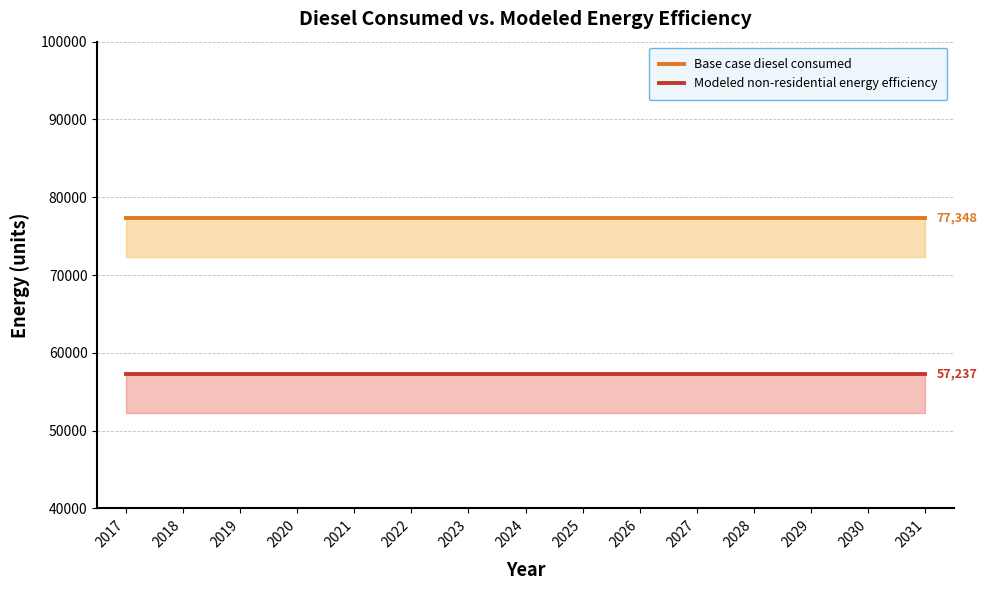

Reading left to right, what are all the values shown in this chart?

Base case diesel consumed: 77347.8	77347.8	77347.8	77347.8	77347.8	77347.8	77347.8	77347.8	77347.8	77347.8	77347.8	77347.8	77347.8	77347.8	77347.8
Modeled non-residential energy efficiency: 57237.4	57237.4	57237.4	57237.4	57237.4	57237.4	57237.4	57237.4	57237.4	57237.4	57237.4	57237.4	57237.4	57237.4	57237.4